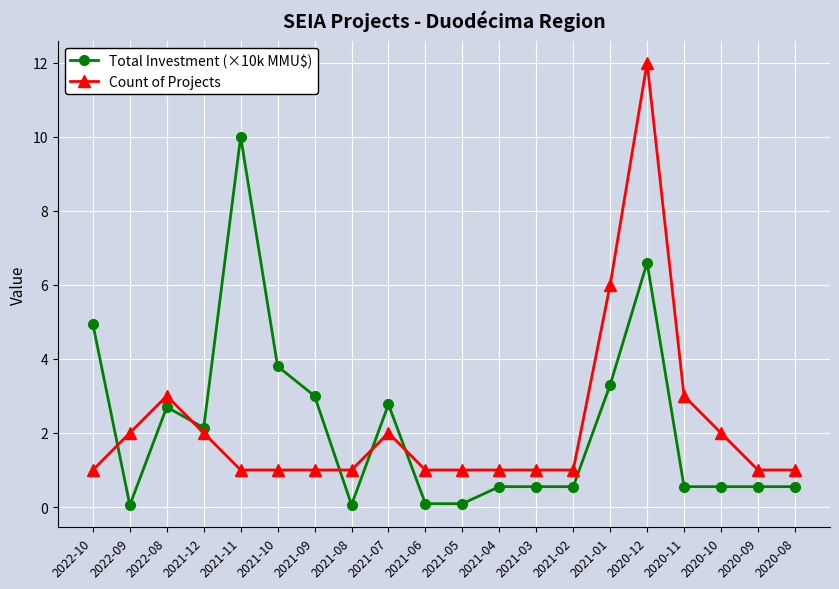

Where is Total Investment (×10k MMU$) nearest to the value 5?

2022-10